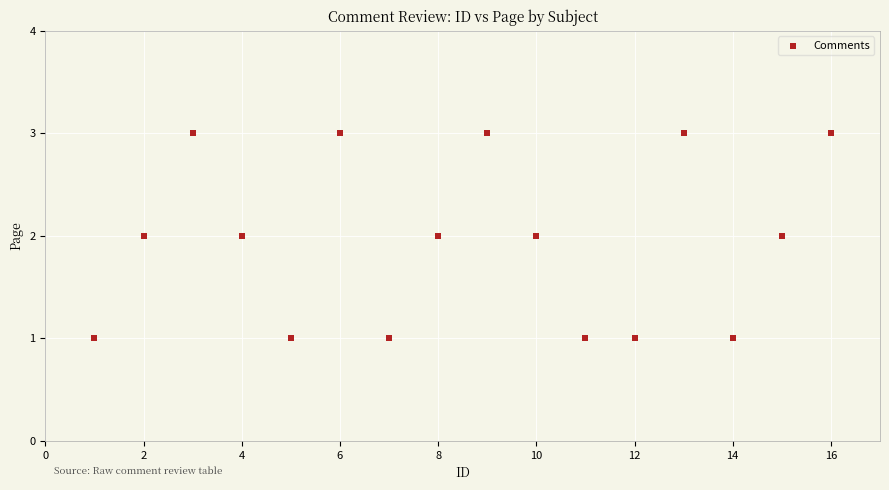

List the coordinates of all points as (X, Y) pairs, reading left to right.

(1, 1)  (2, 2)  (3, 3)  (4, 2)  (5, 1)  (6, 3)  (7, 1)  (8, 2)  (9, 3)  (10, 2)  (11, 1)  (12, 1)  (13, 3)  (14, 1)  (15, 2)  (16, 3)